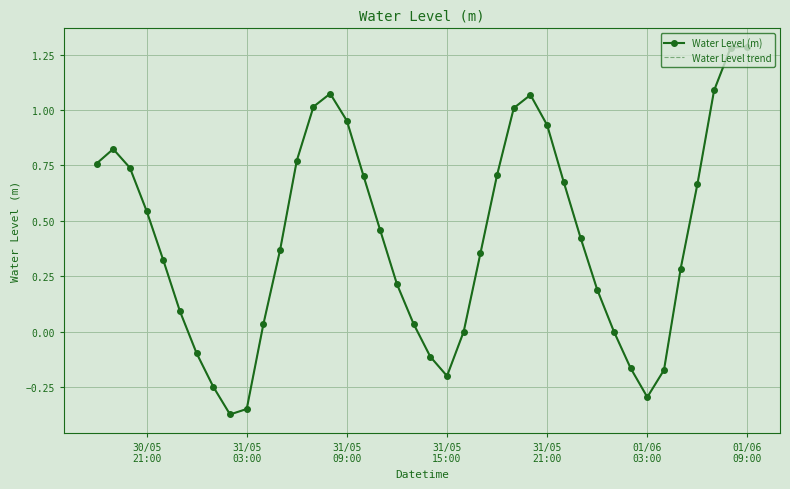

True or false: Water Level (m) and Water Level trend intersect in this chart.

False